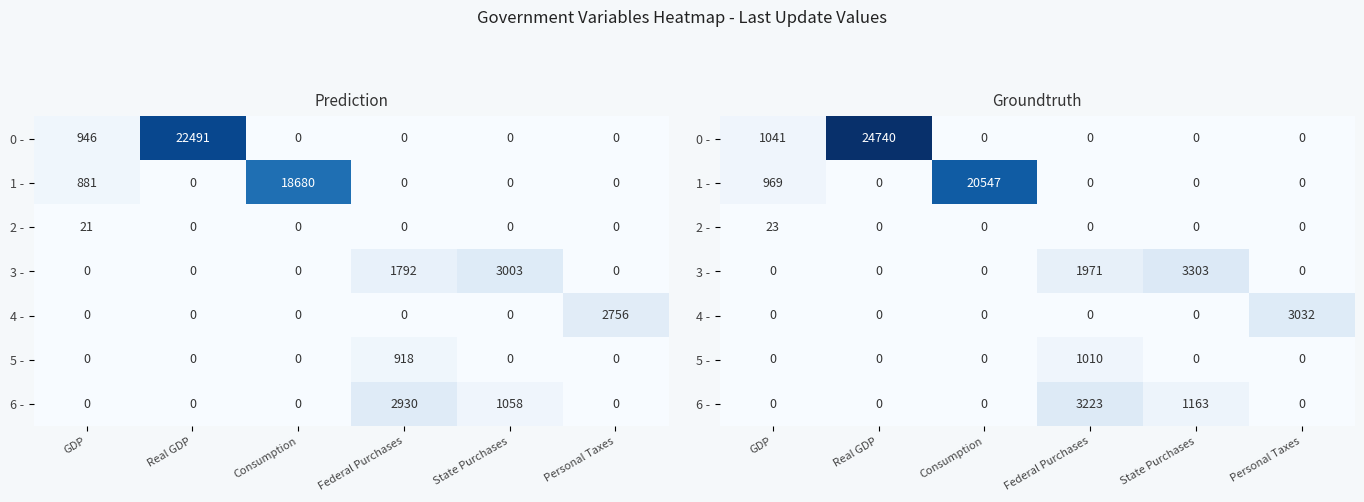

What is the difference between the 4 - values at Consumption and Personal Taxes?

3032.2